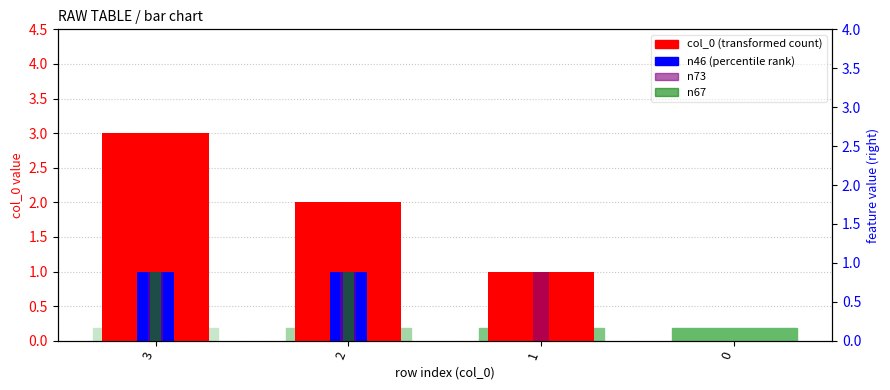

How many distinct data groups are displayed?

4